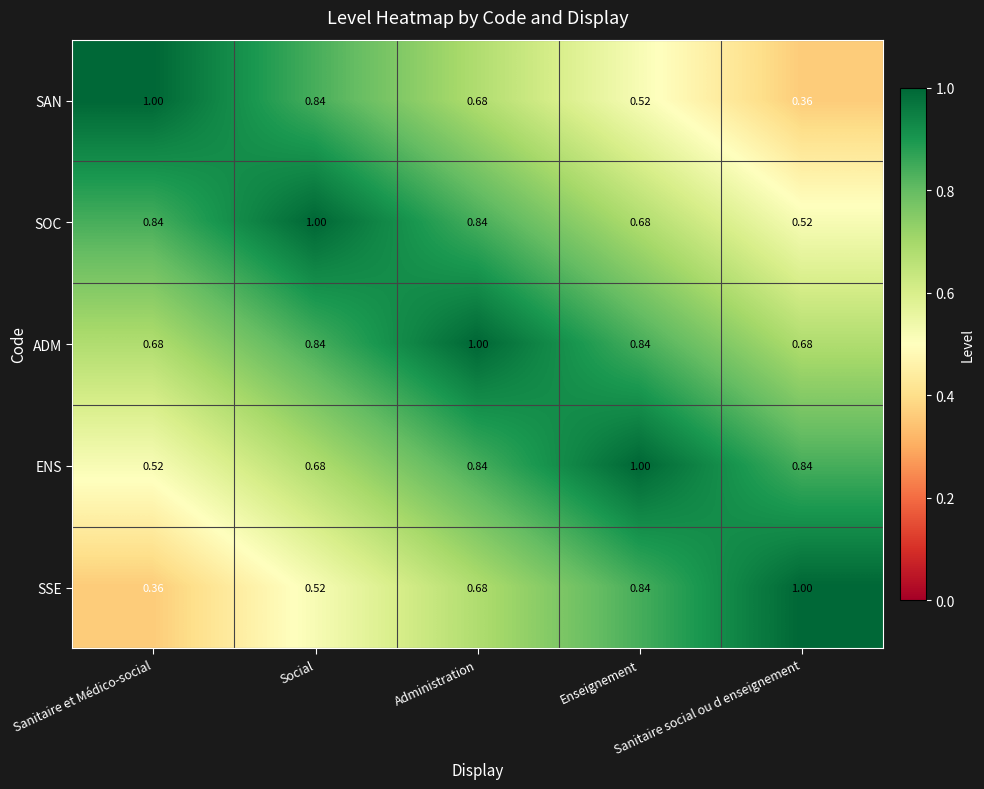

Which series has the largest total across all categories?

ADM